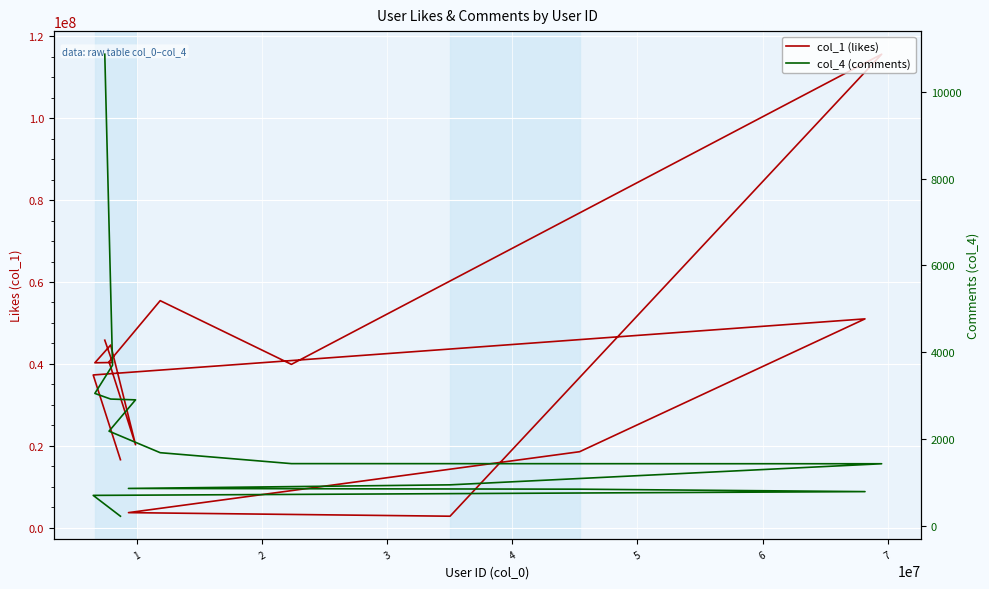

How many lines are shown in the chart?

2